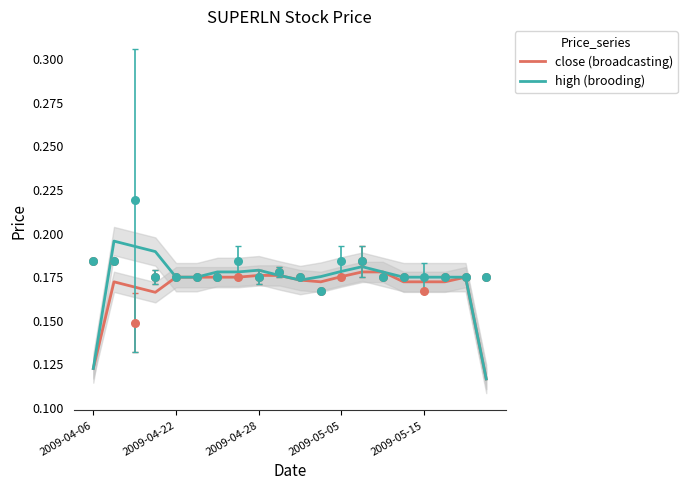

At which category is the sum across all series the highest?

2009-04-22